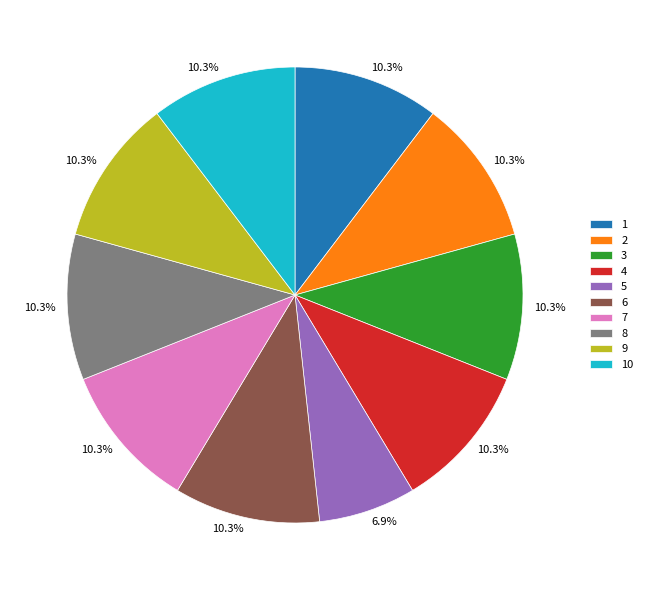

Between 9 and 5, which is larger?

9